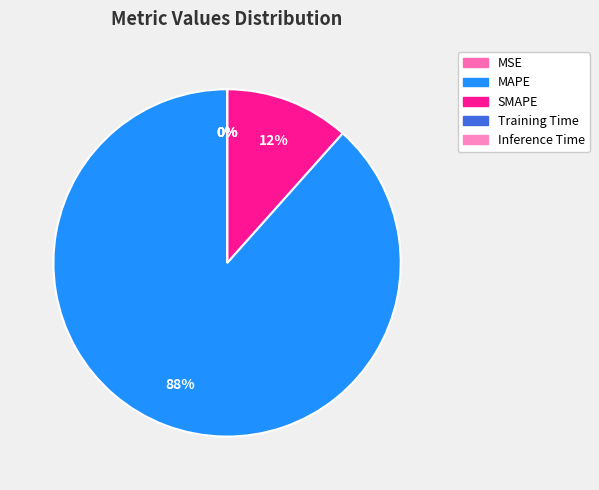

What percentage do SMAPE and Inference Time together represent?

11.6%